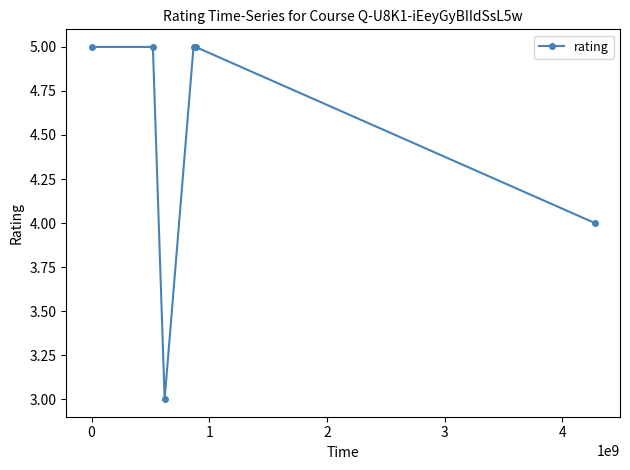

How many points are lower than both their immediate neighbors (excluding endpoints)?

1